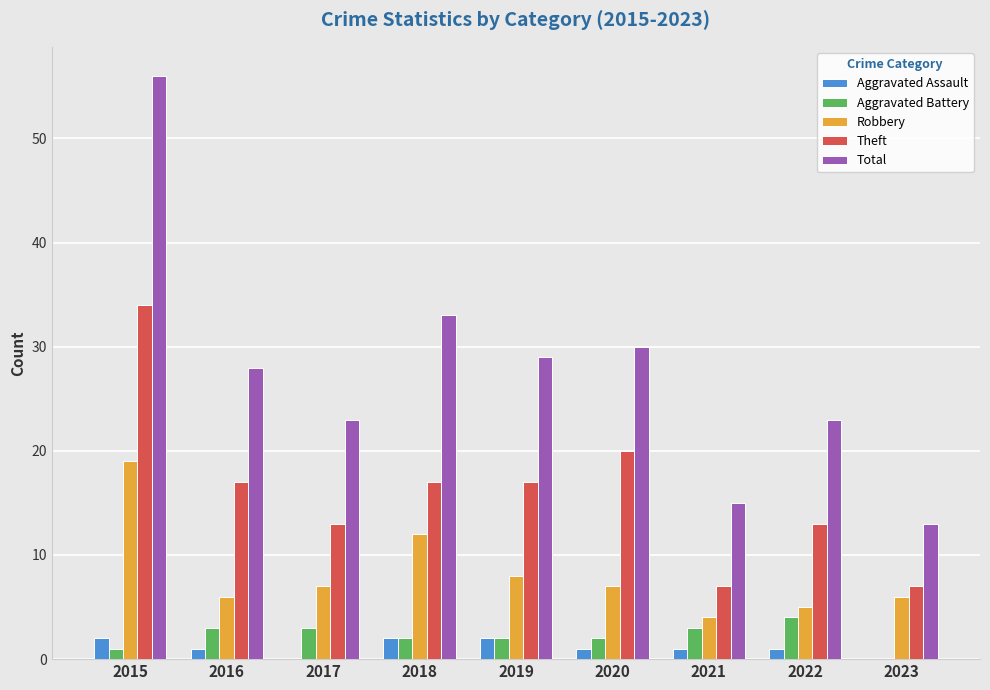

True or false: Aggravated Assault has a value of 2 at 2018.

True